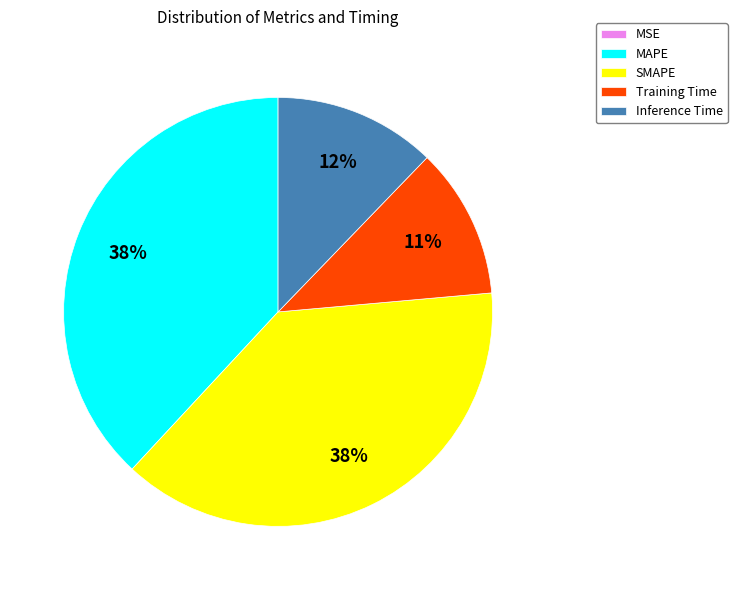

True or false: Training Time accounts for 11% of the total.

True